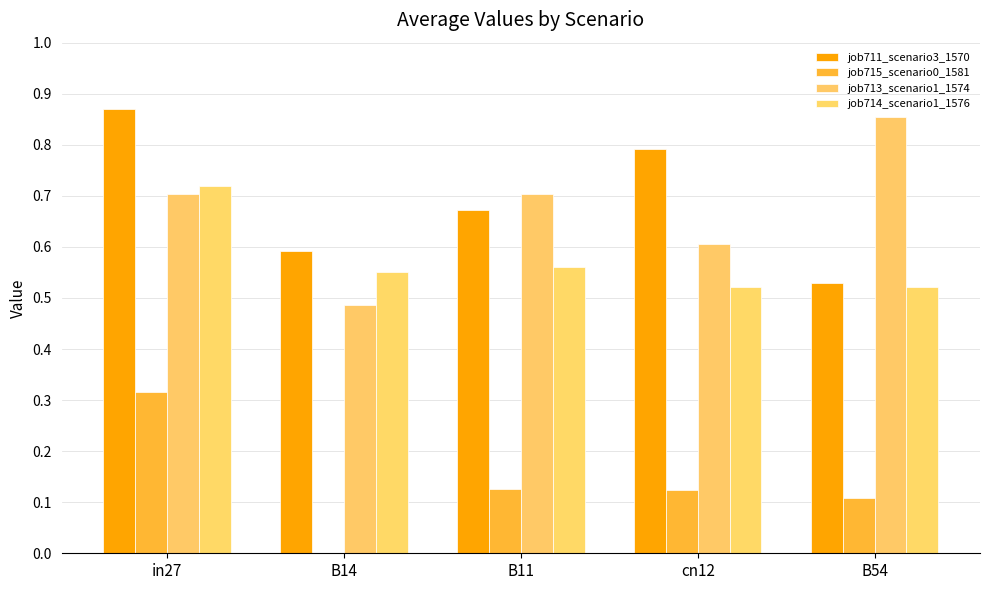

Reading left to right, list all the values displayed in this chart.

job711_scenario3_1570: in27=0.9	B14=0.6	B11=0.7	cn12=0.8	B54=0.5
job715_scenario0_1581: in27=0.3	B14=0.0	B11=0.1	cn12=0.1	B54=0.1
job713_scenario1_1574: in27=0.7	B14=0.5	B11=0.7	cn12=0.6	B54=0.9
job714_scenario1_1576: in27=0.7	B14=0.6	B11=0.6	cn12=0.5	B54=0.5